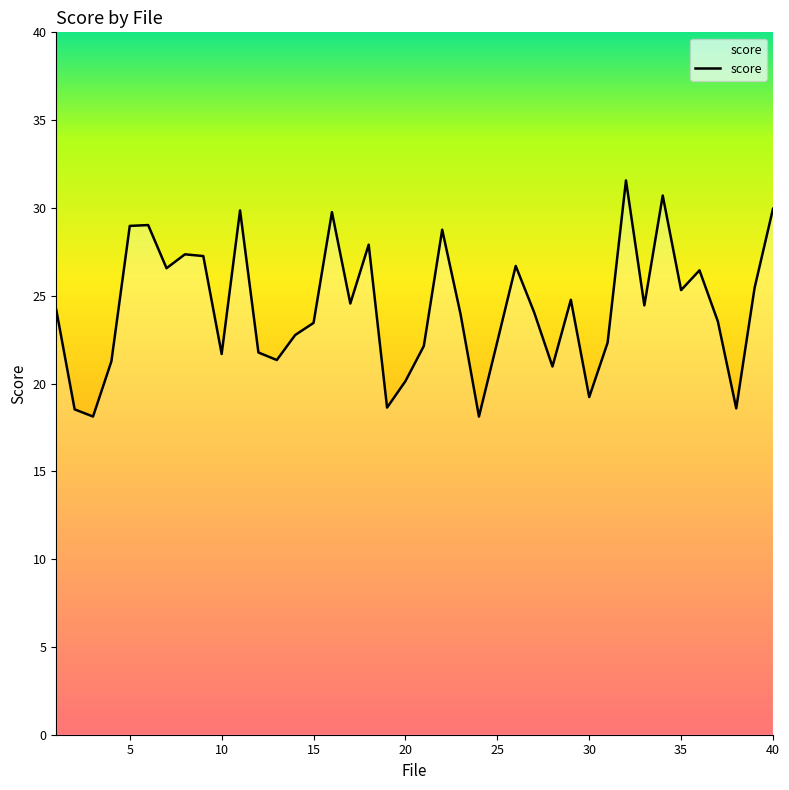

What is the difference between the maximum and second lowest values?

13.4